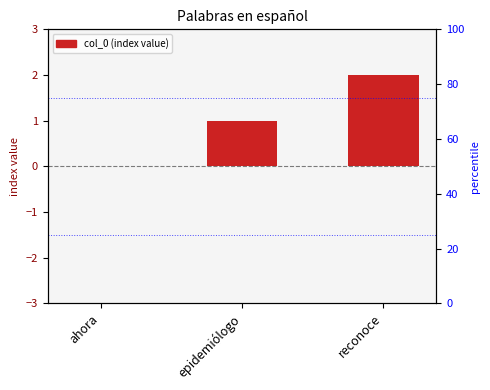

Reading left to right, list all the values displayed in this chart.

0	1	2